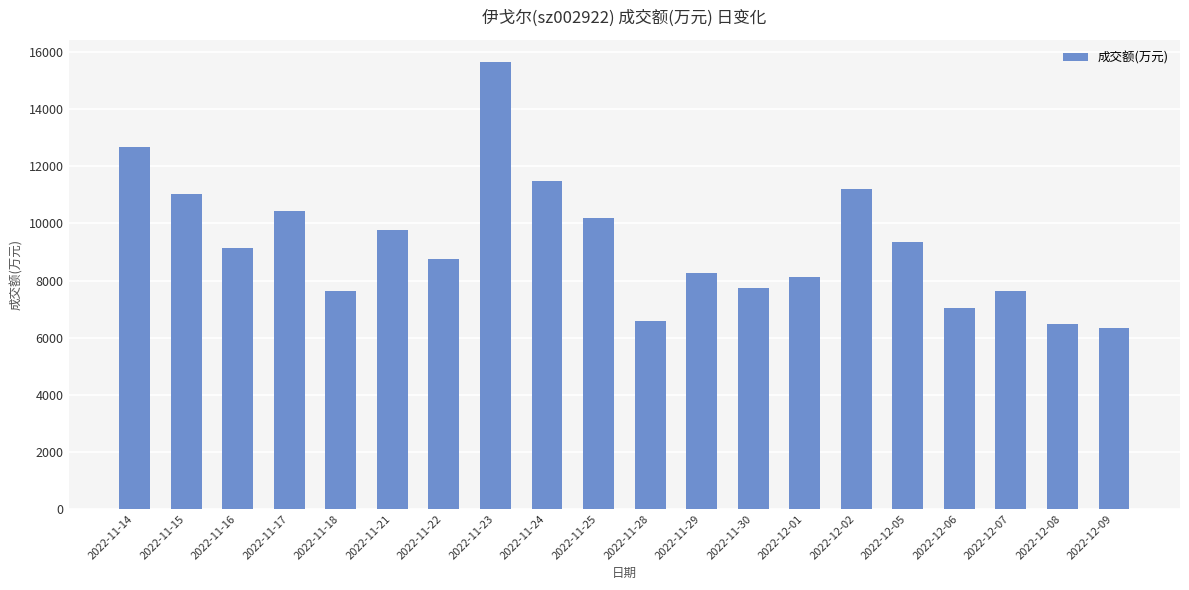

Between 2022-11-21 and 2022-11-23, which is larger?

2022-11-23